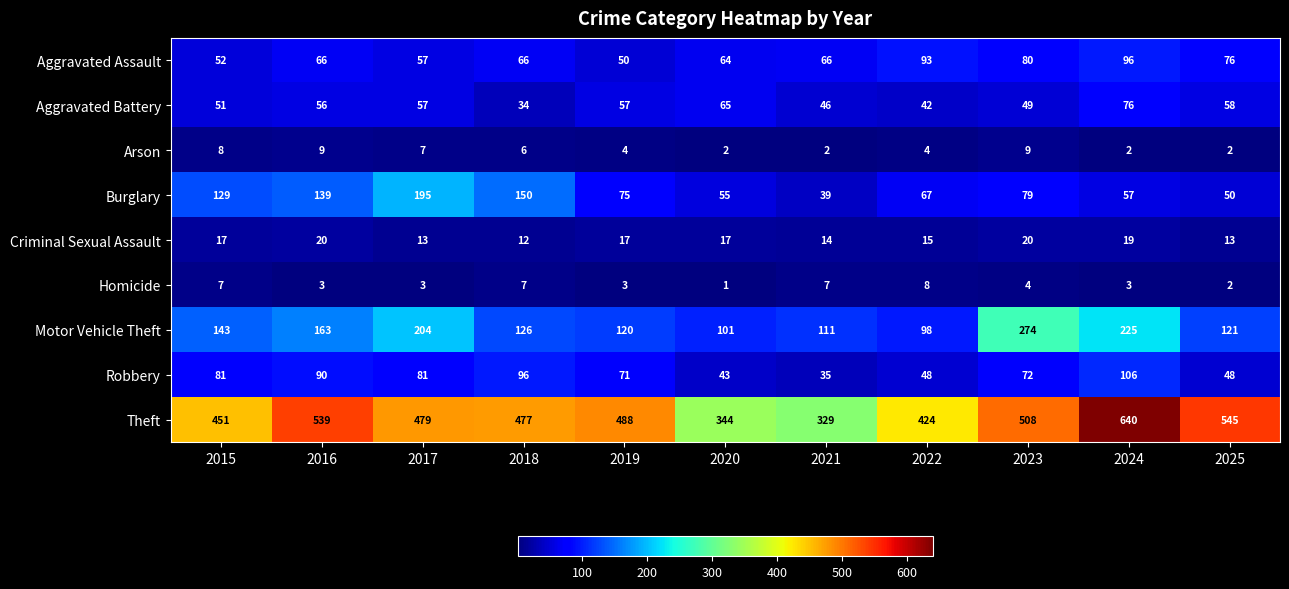

What is the difference between the highest and lowest values at 2016?

536